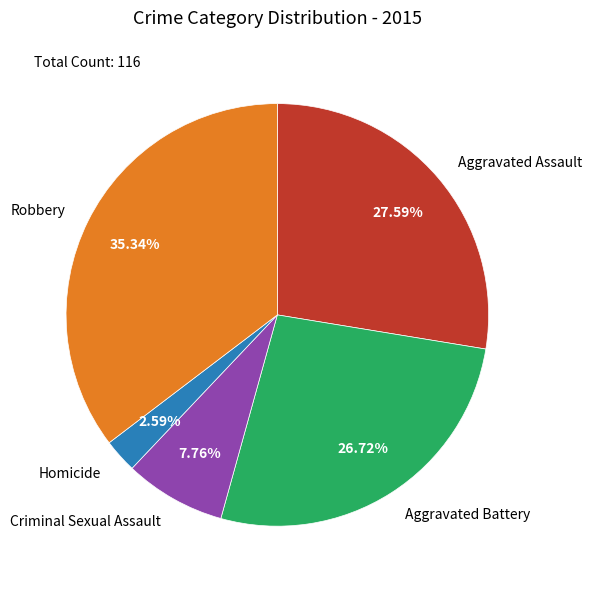

Is it true that Robbery is 49% of the pie?

False